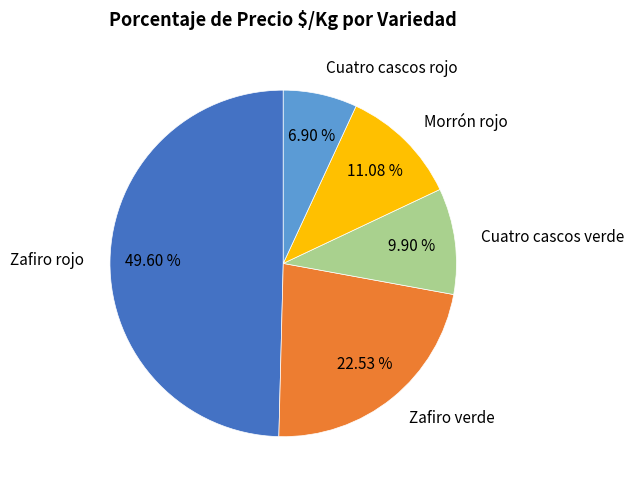

To the nearest percent, what percentage of the pie is Cuatro cascos verde?

10%